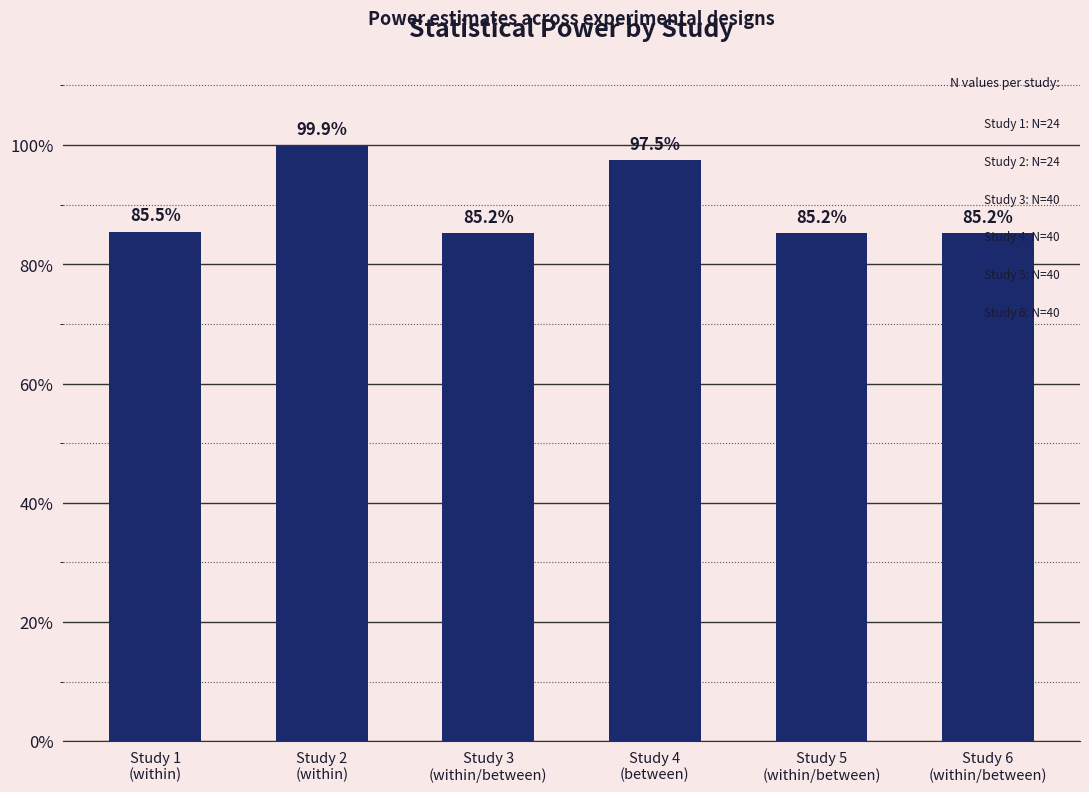

True or false: the data shows 1.0 at Study 4
(between).

True